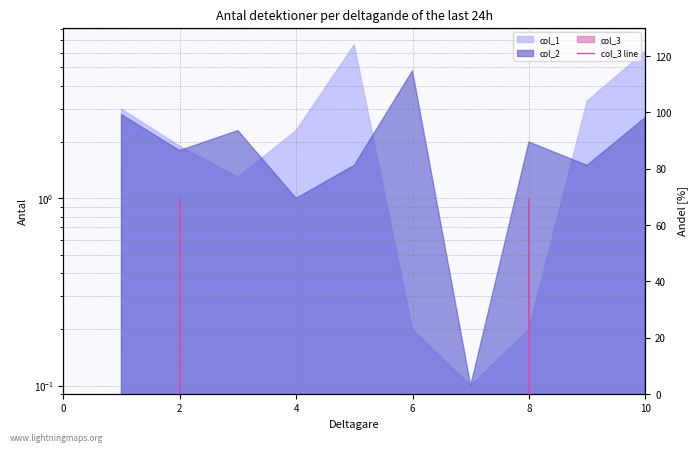

Where is the data nearest to the value 0?

2